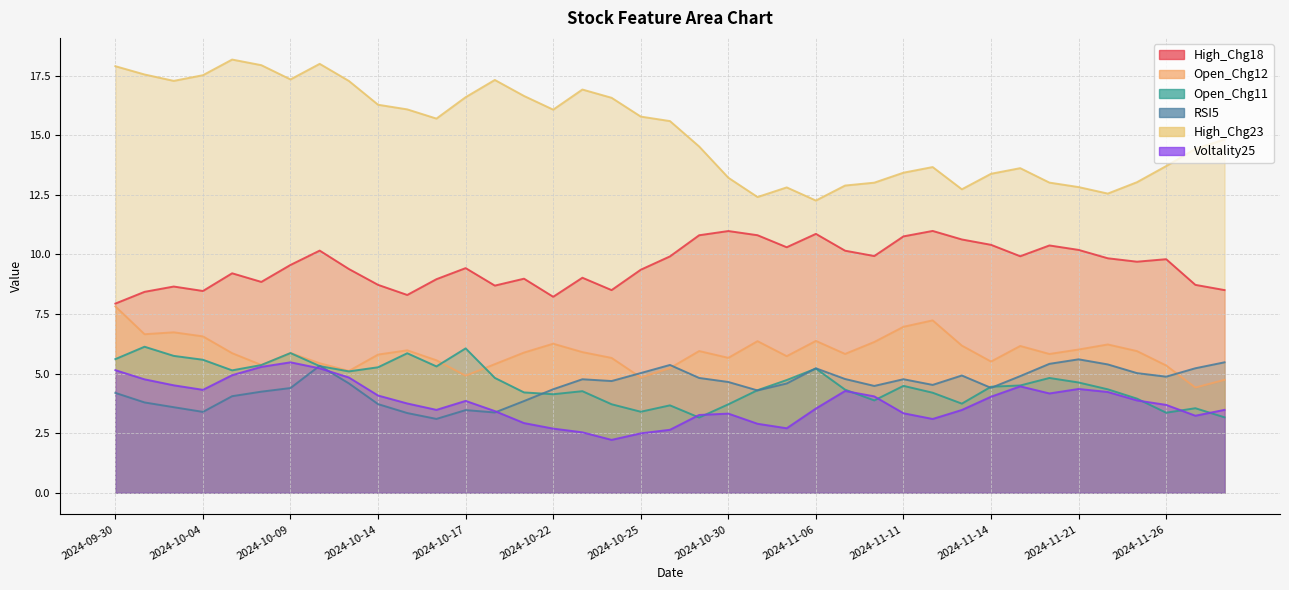

What value does the High_Chg23 series have at 2024-10-03?

17.3